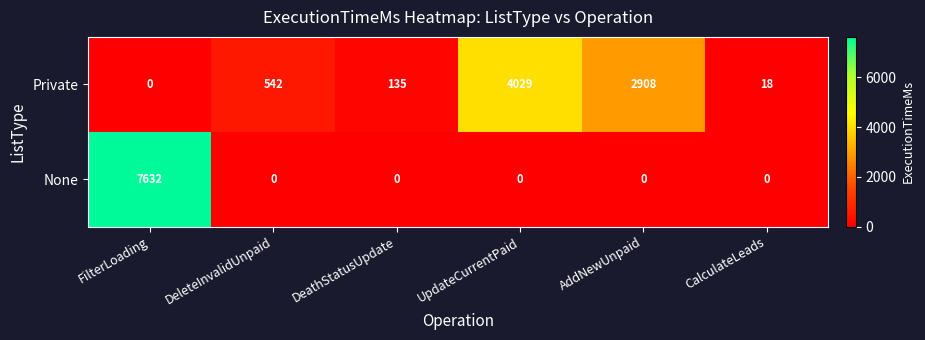

The Private series shows 829 at DeleteInvalidUnpaid. True or false?

False